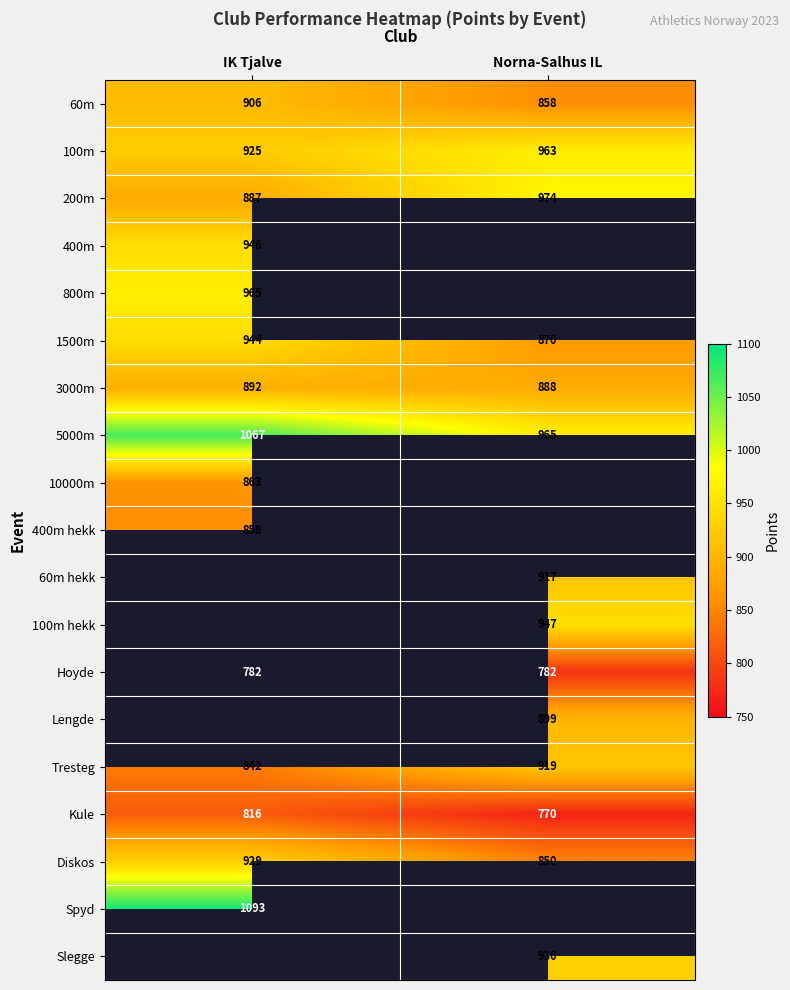

List the labels in order of 5000m value, smallest first.

Norna-Salhus IL, IK Tjalve